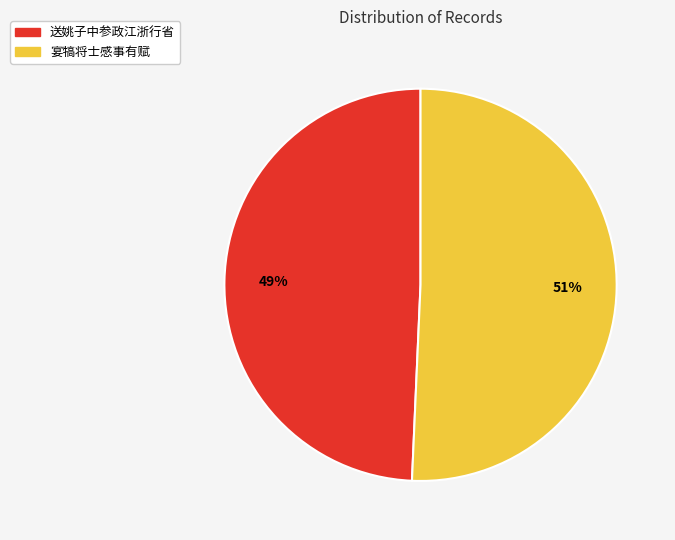

To the nearest percent, what is the average slice percentage?

50%